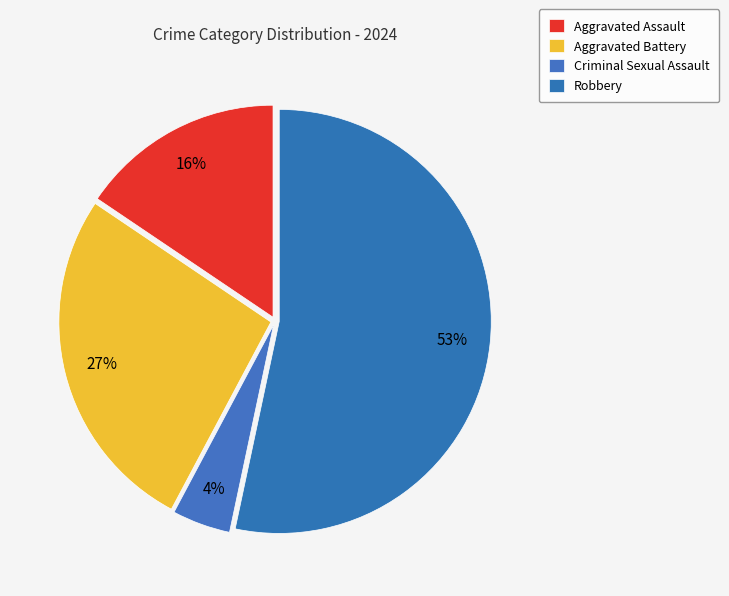

Is there a majority slice in this chart?

Yes